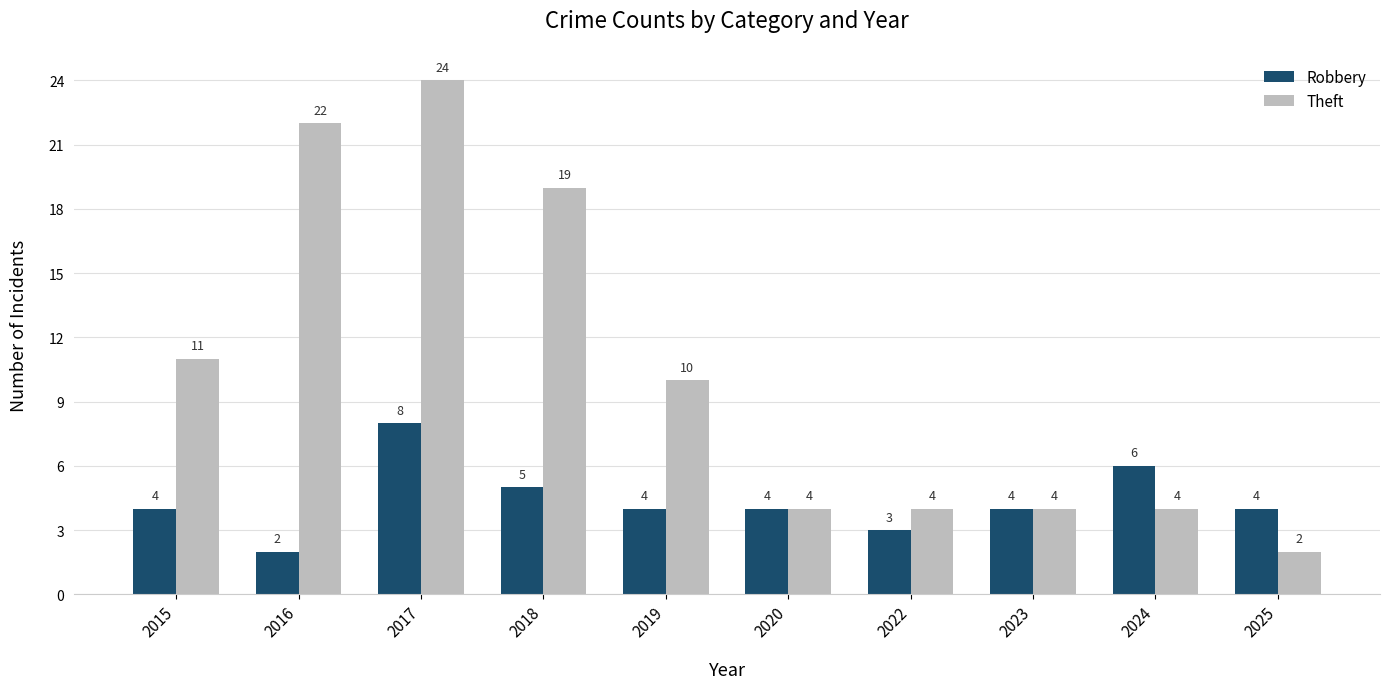

What are all the series names shown in the legend?

Robbery, Theft